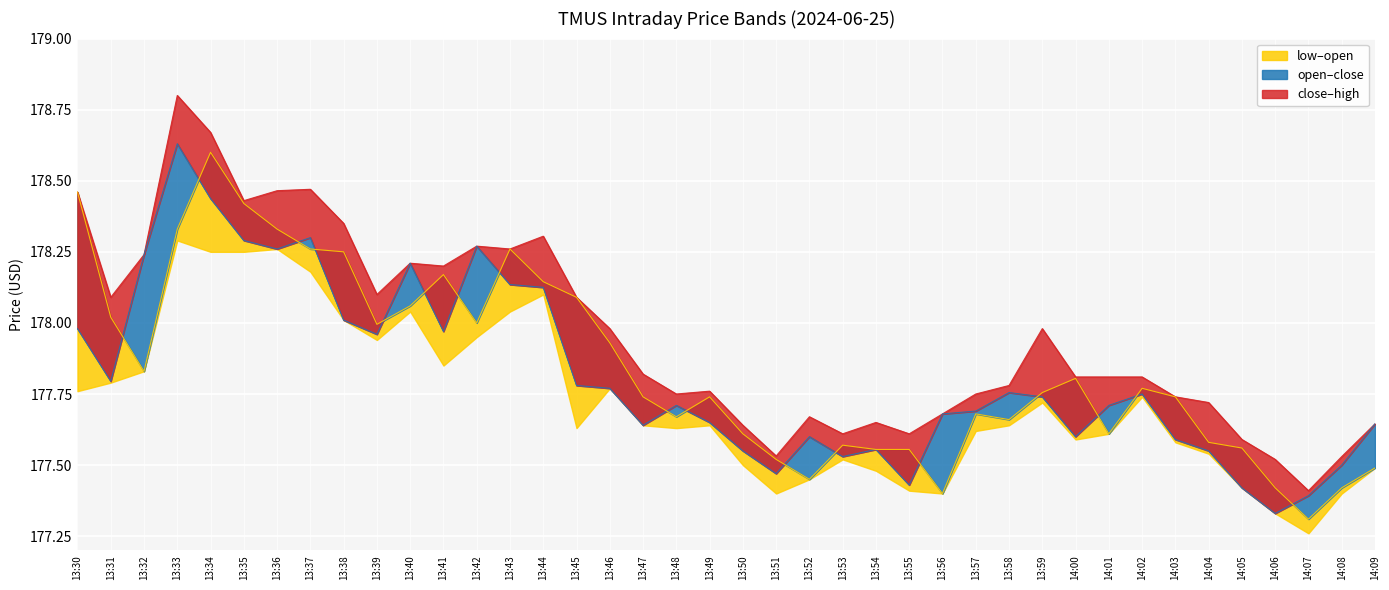

Reading left to right, transcribe all the data shown in this chart.

high: 178.5	178.1	178.2	178.8	178.7	178.4	178.5	178.5	178.4	178.1	178.2	178.2	178.3	178.3	178.3	178.1	178.0	177.8	177.8	177.8	177.6	177.5	177.7	177.6	177.6	177.6	177.7	177.8	177.8	178.0	177.8	177.8	177.8	177.7	177.7	177.6	177.5	177.4	177.5	177.6
low_line: 177.8	177.8	177.8	178.3	178.2	178.2	178.3	178.2	178.0	177.9	178.0	177.9	177.9	178.0	178.1	177.6	177.8	177.6	177.6	177.6	177.5	177.4	177.4	177.5	177.5	177.4	177.4	177.6	177.6	177.7	177.6	177.6	177.7	177.6	177.5	177.4	177.3	177.3	177.4	177.5